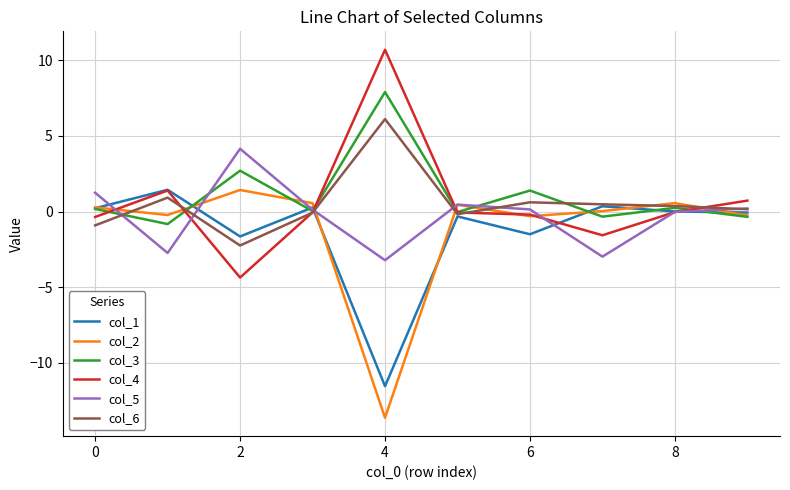

What is the highest value of the col_3 series?

7.9